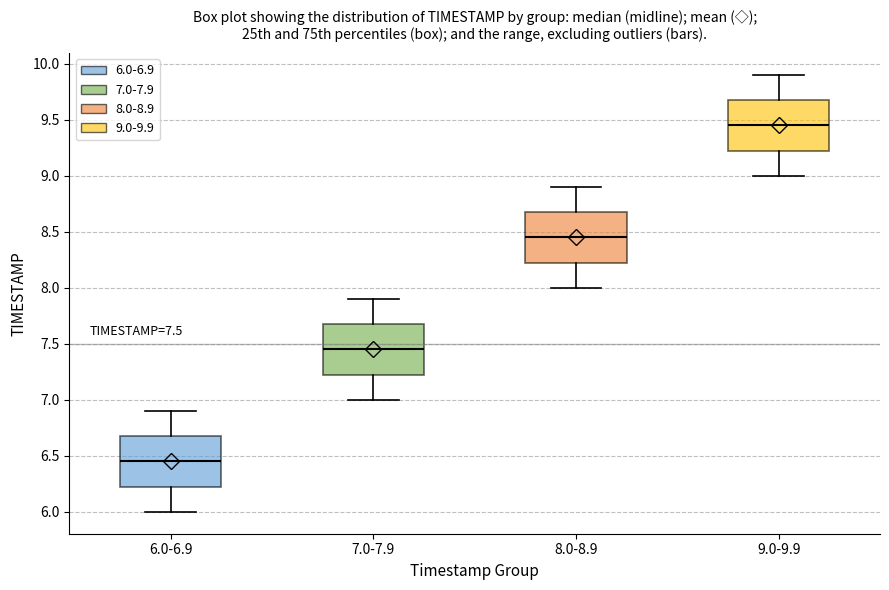

Which box's median line is the highest?

9.0-9.9